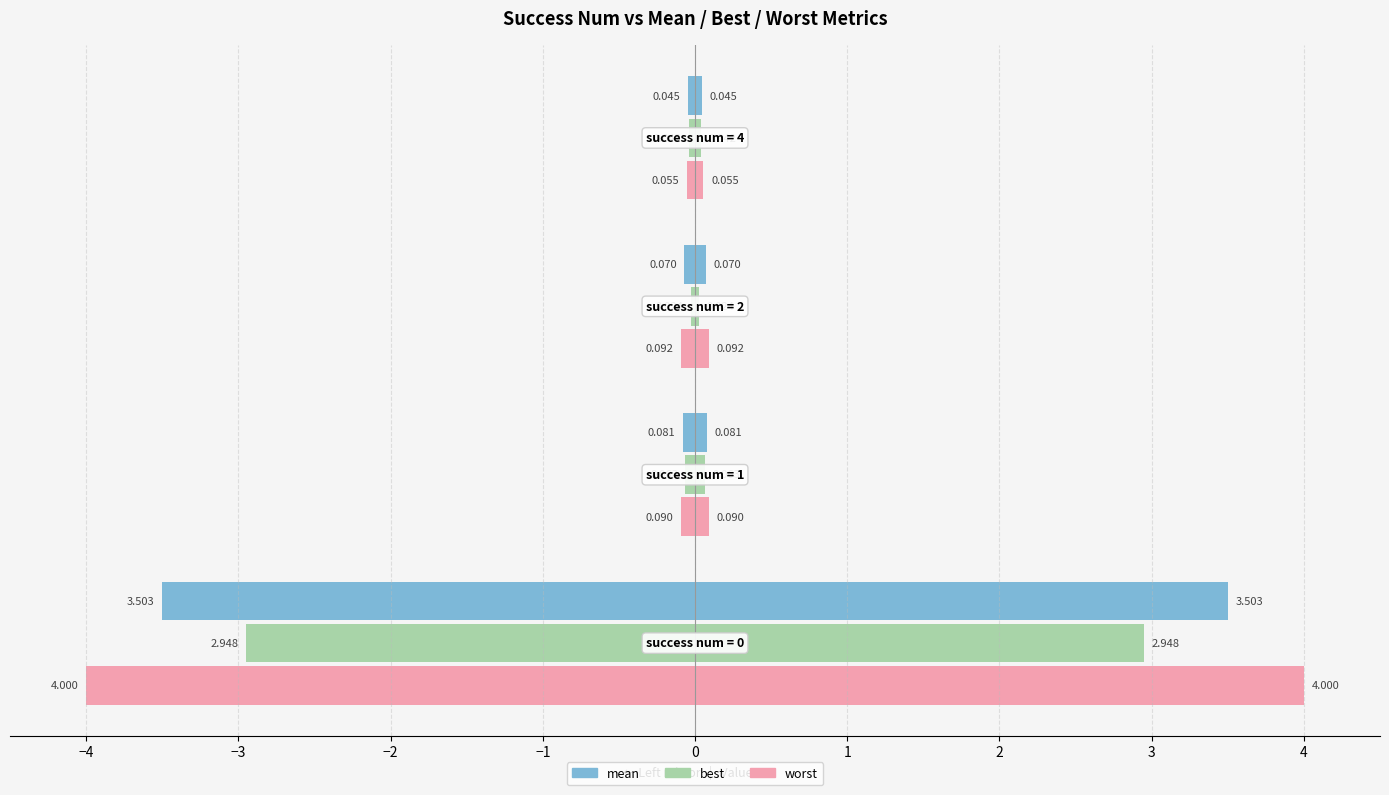

Does the chart contain stacked bars?

No